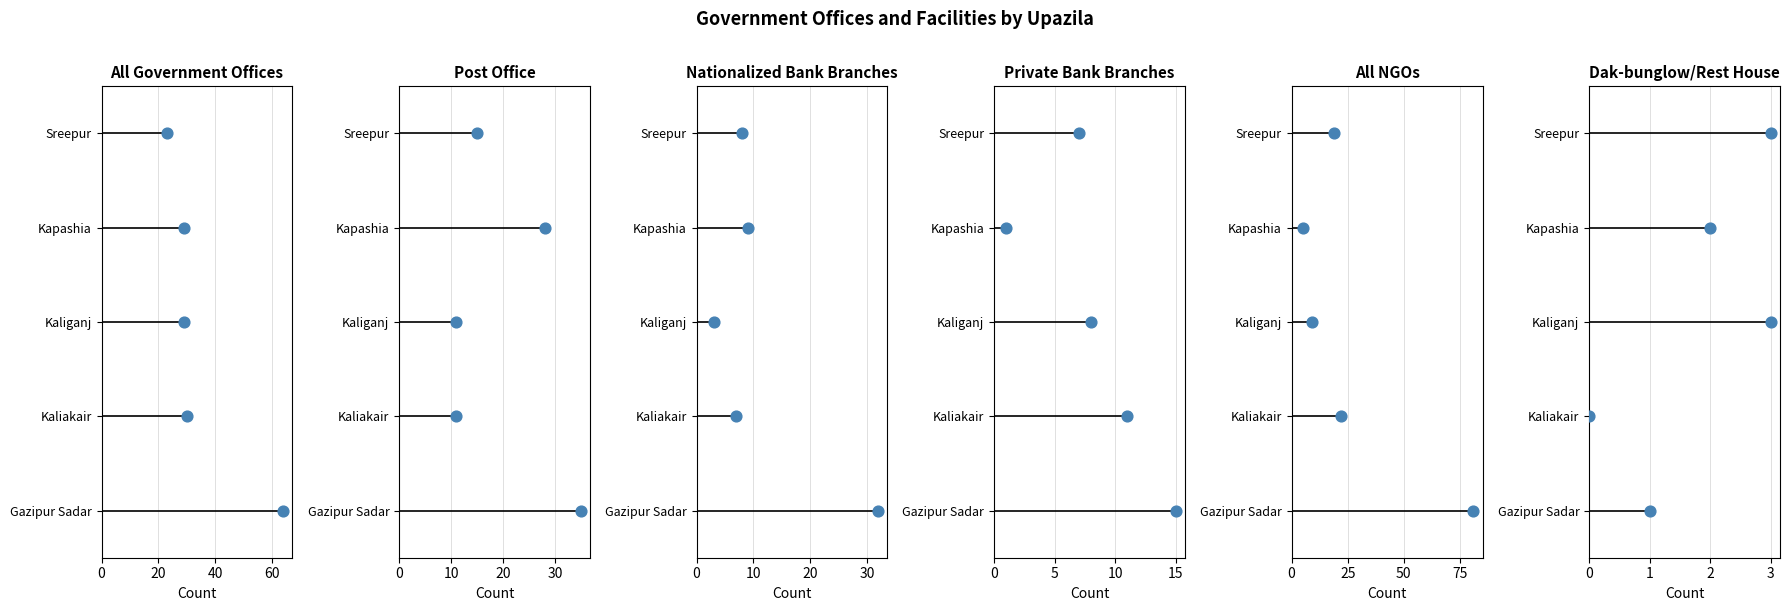

What are all the series names shown in the legend?

All Government Offices, Post Office, Nationalized Bank Branches, Private Bank Branches, All NGOs, Dak-bunglow/Rest House